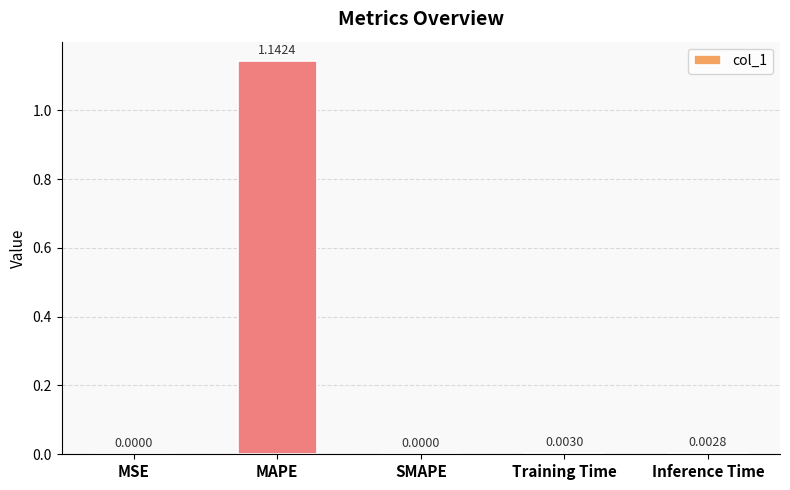

Are the bars horizontal?

No